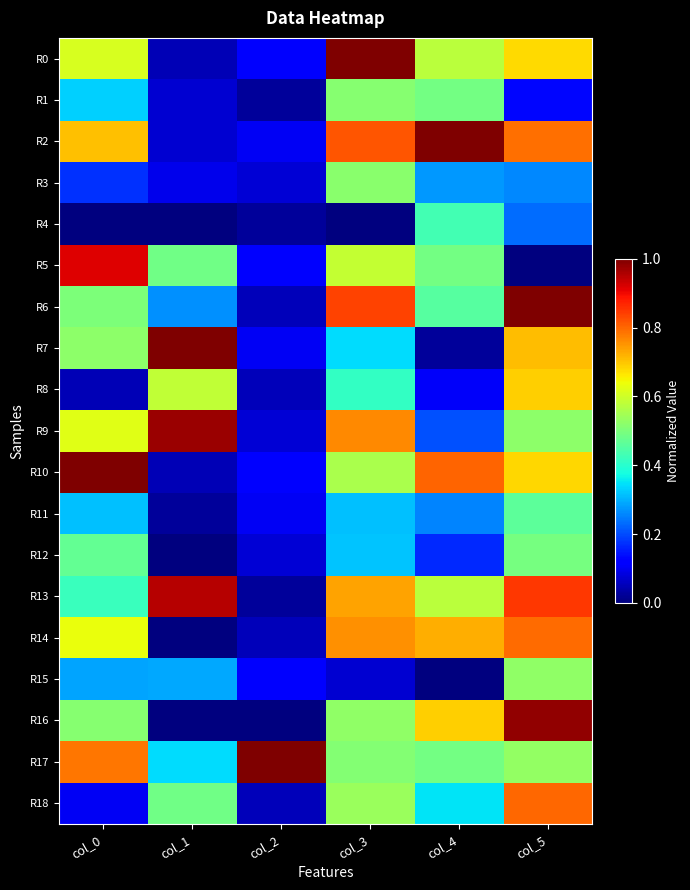

Which series has the largest range (max minus min)?

R16